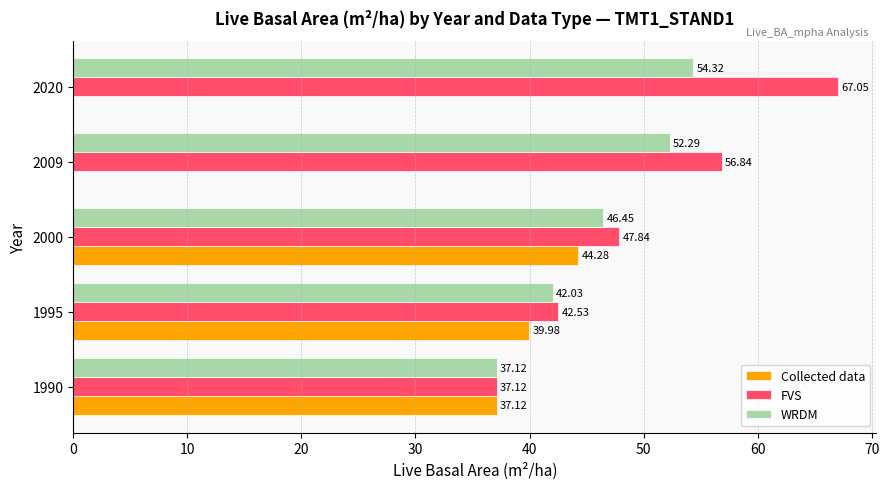

How many series are shown in this chart?

3